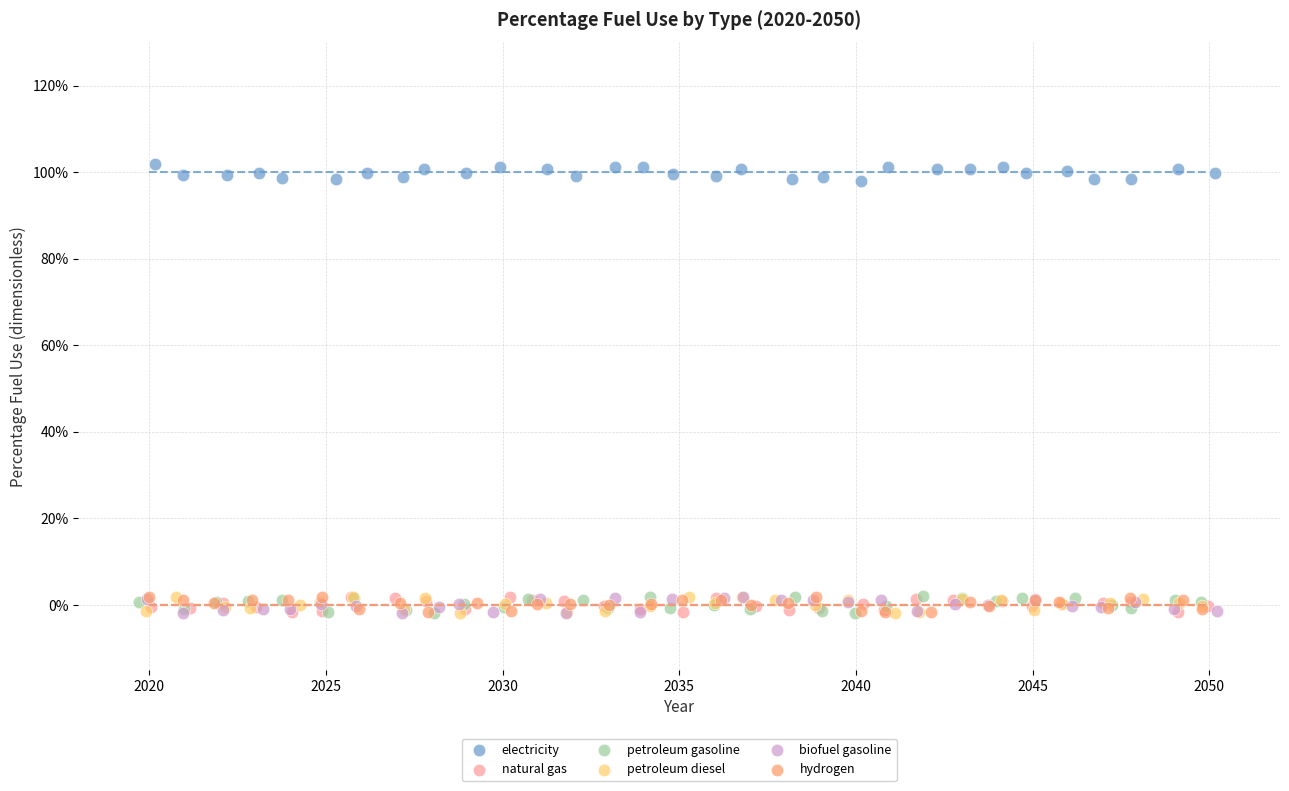

What are all the series names shown in the legend?

electricity, natural gas, petroleum gasoline, petroleum diesel, biofuel gasoline, hydrogen